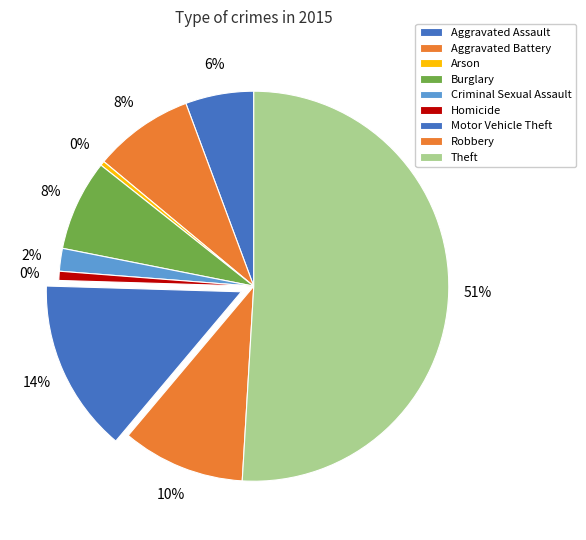

Rank the categories by value from lowest to highest.

Arson, Homicide, Criminal Sexual Assault, Aggravated Assault, Burglary, Aggravated Battery, Robbery, Motor Vehicle Theft, Theft